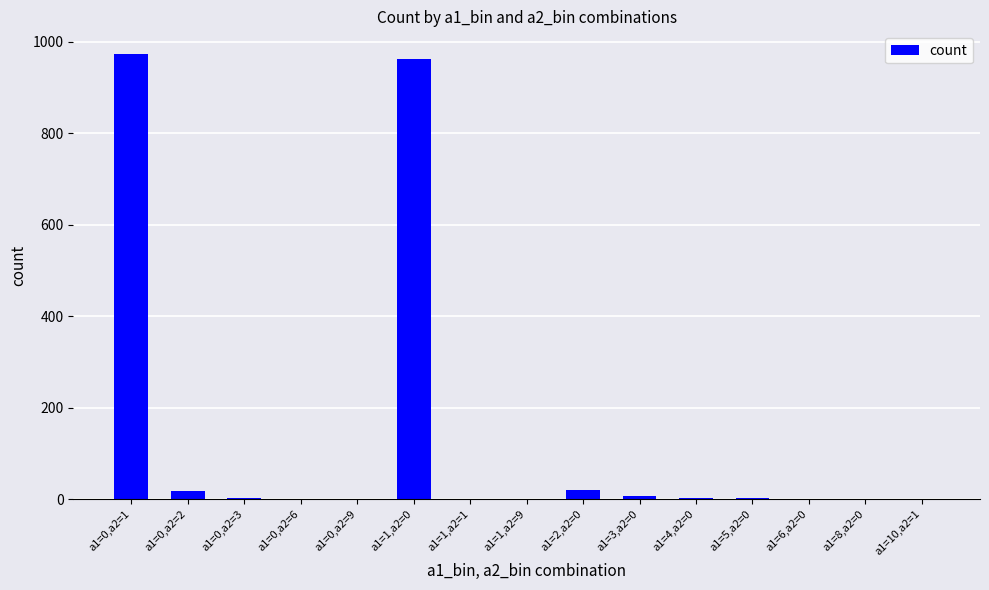

What is the sum of all values?

1997